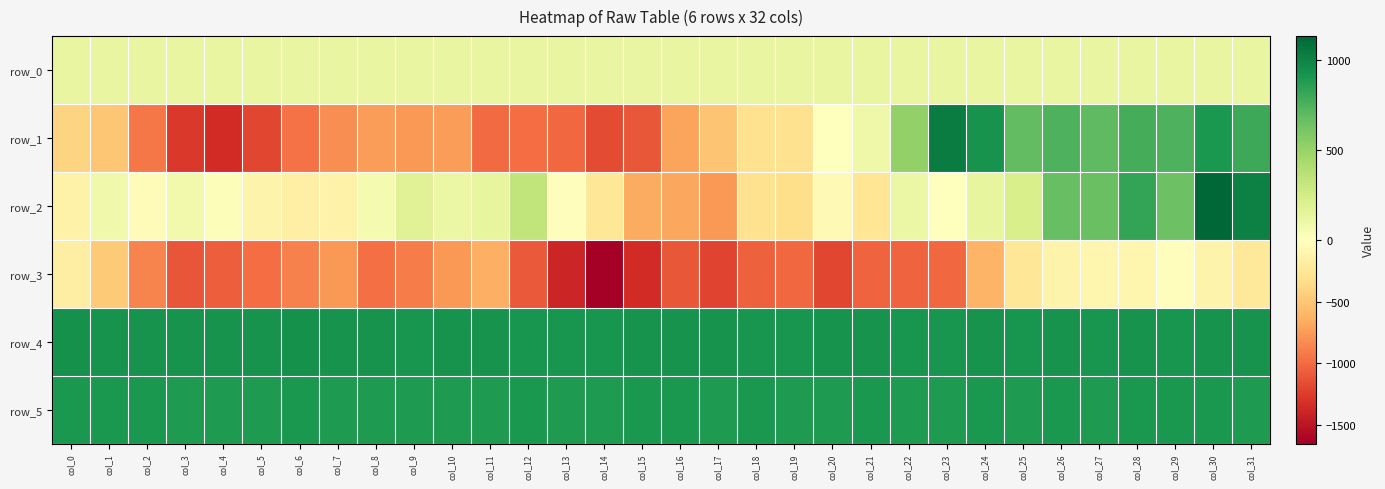

What is the lowest value of the row_4 series?

913.0